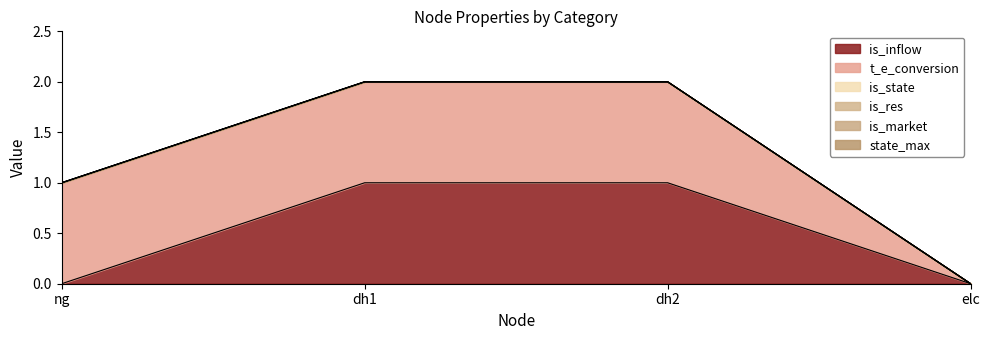

At which category does the chart reach its minimum across all series?

ng